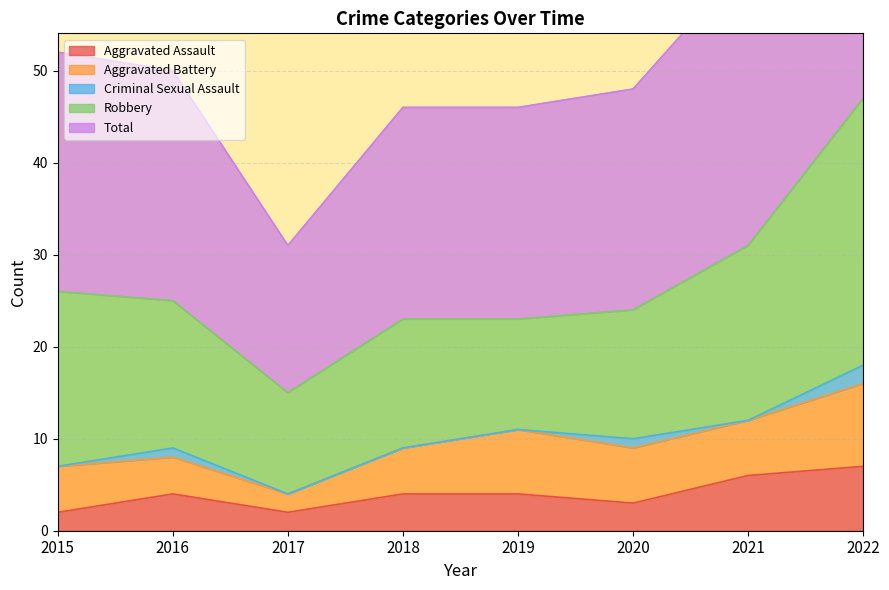

What is the value of the Total point at the 6th from the left?

24